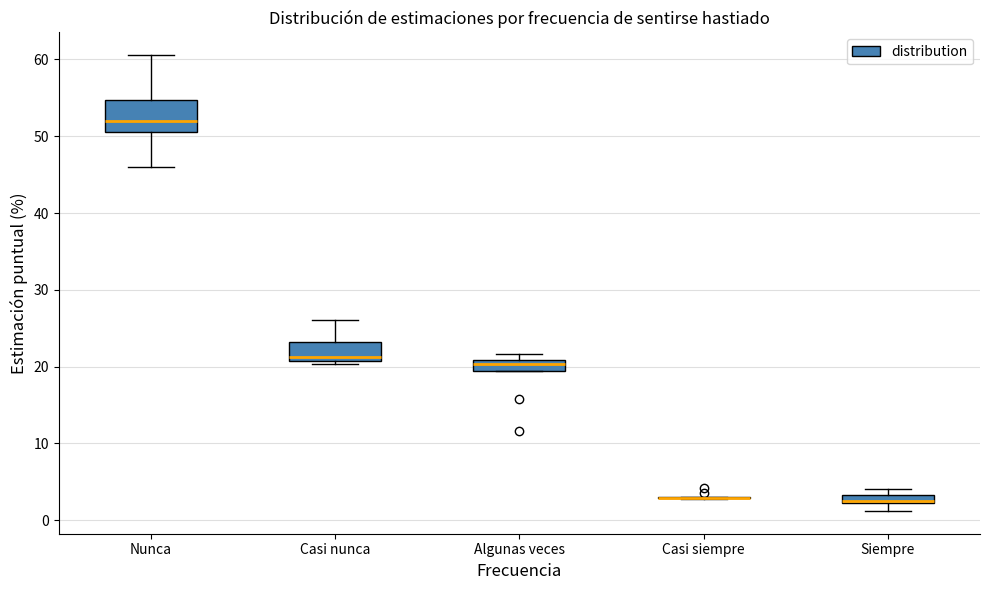

Where does the lower whisker of the box for Siempre end on the y-axis? The values are not printed on the chart, so give them approximately, as read against the axis.

1